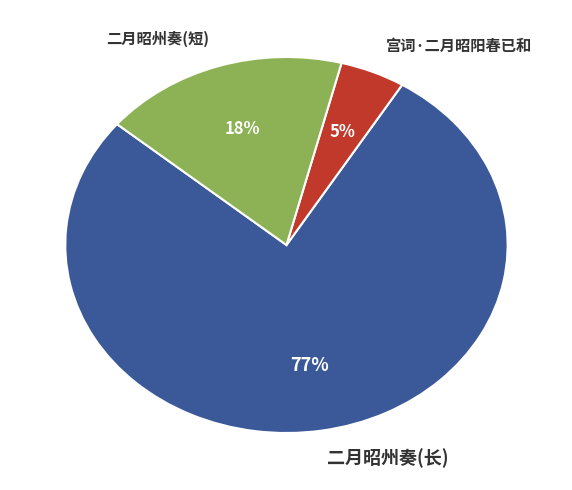

Between 二月昭州奏(短) and 二月昭州奏(长), which is larger?

二月昭州奏(长)